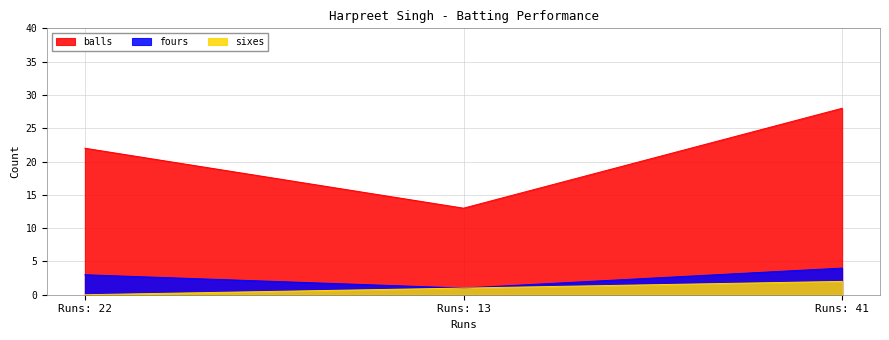

The value of balls at Runs: 13 is 13. True or false?

True